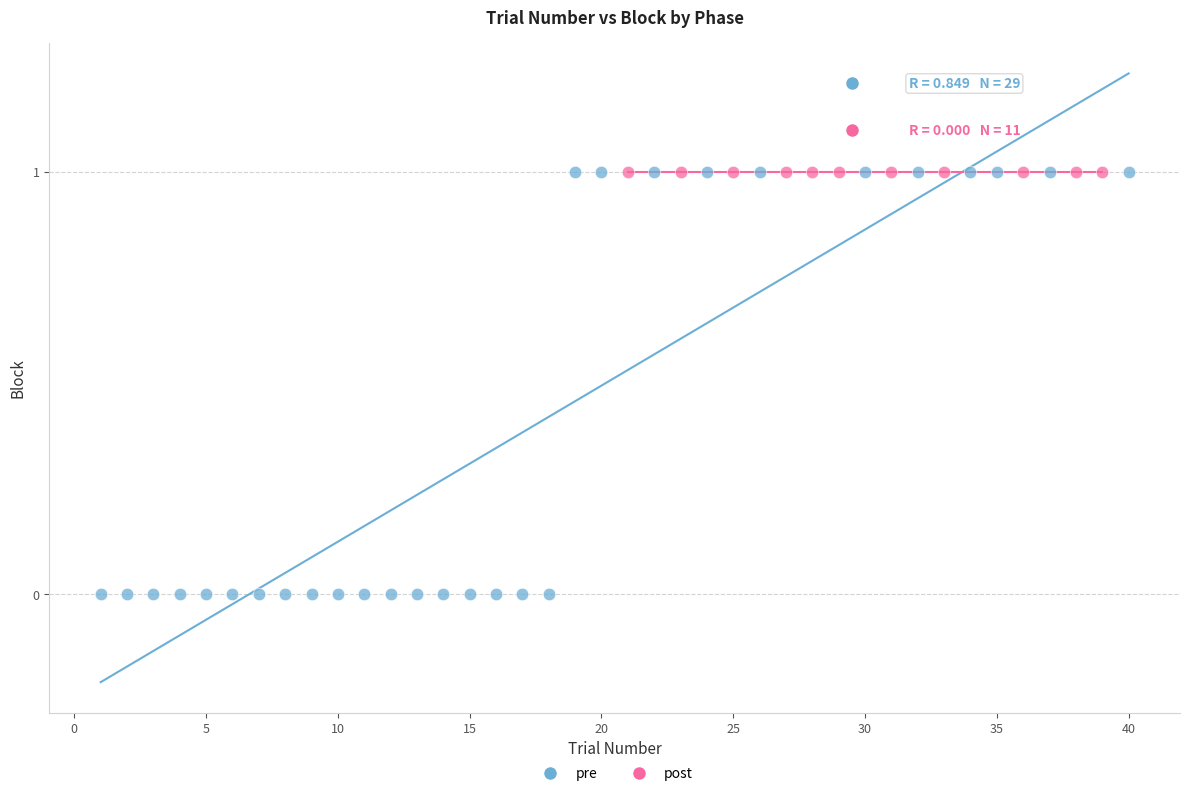

Which series reaches the minimum Y coordinate?

pre